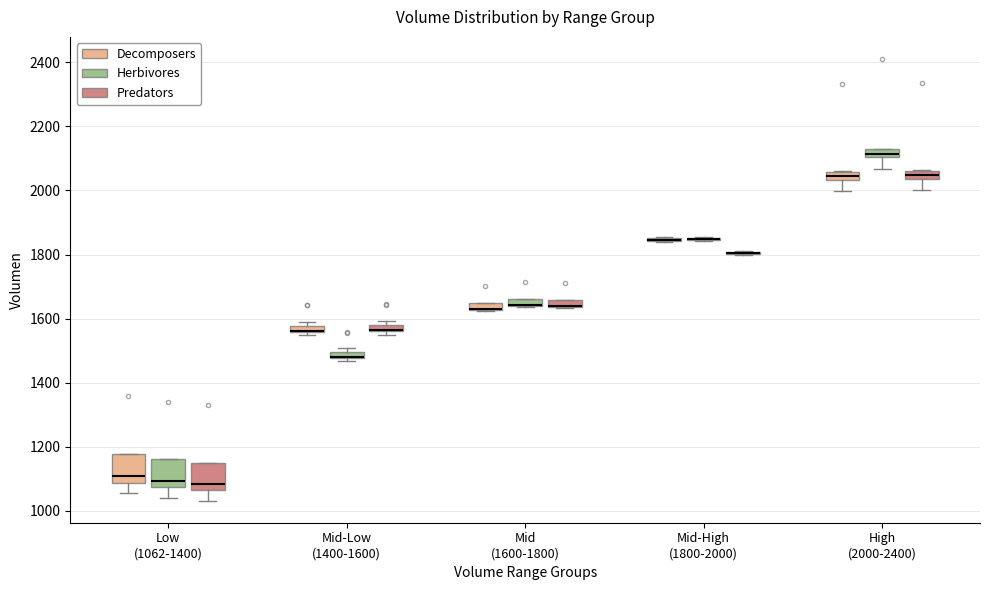

Where does the lower whisker of the box for Low (1062-1400) (Decomposers) end on the y-axis? The values are not printed on the chart, so give them approximately, as read against the axis.

1060